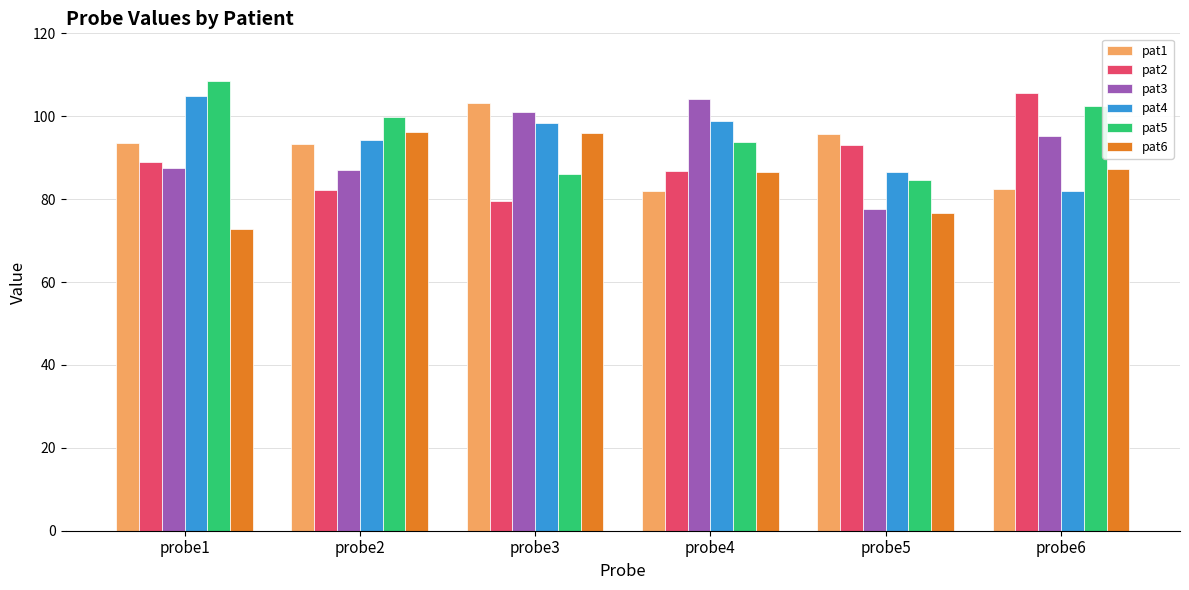

What is the value of the pat2 bar at the 5th from the left?

92.9